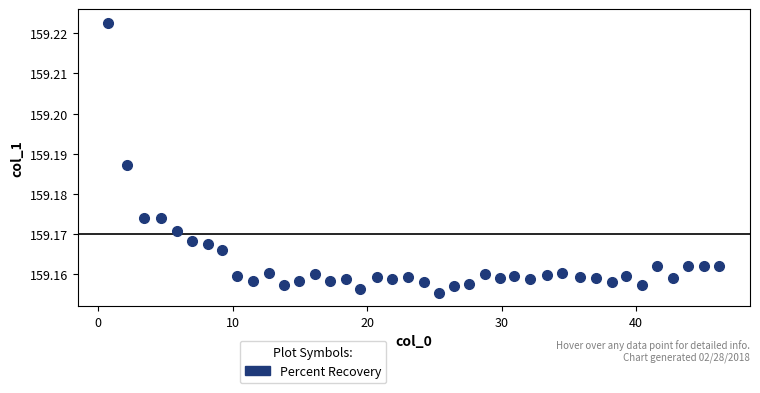

How many points are shown in the scatter plot?

40